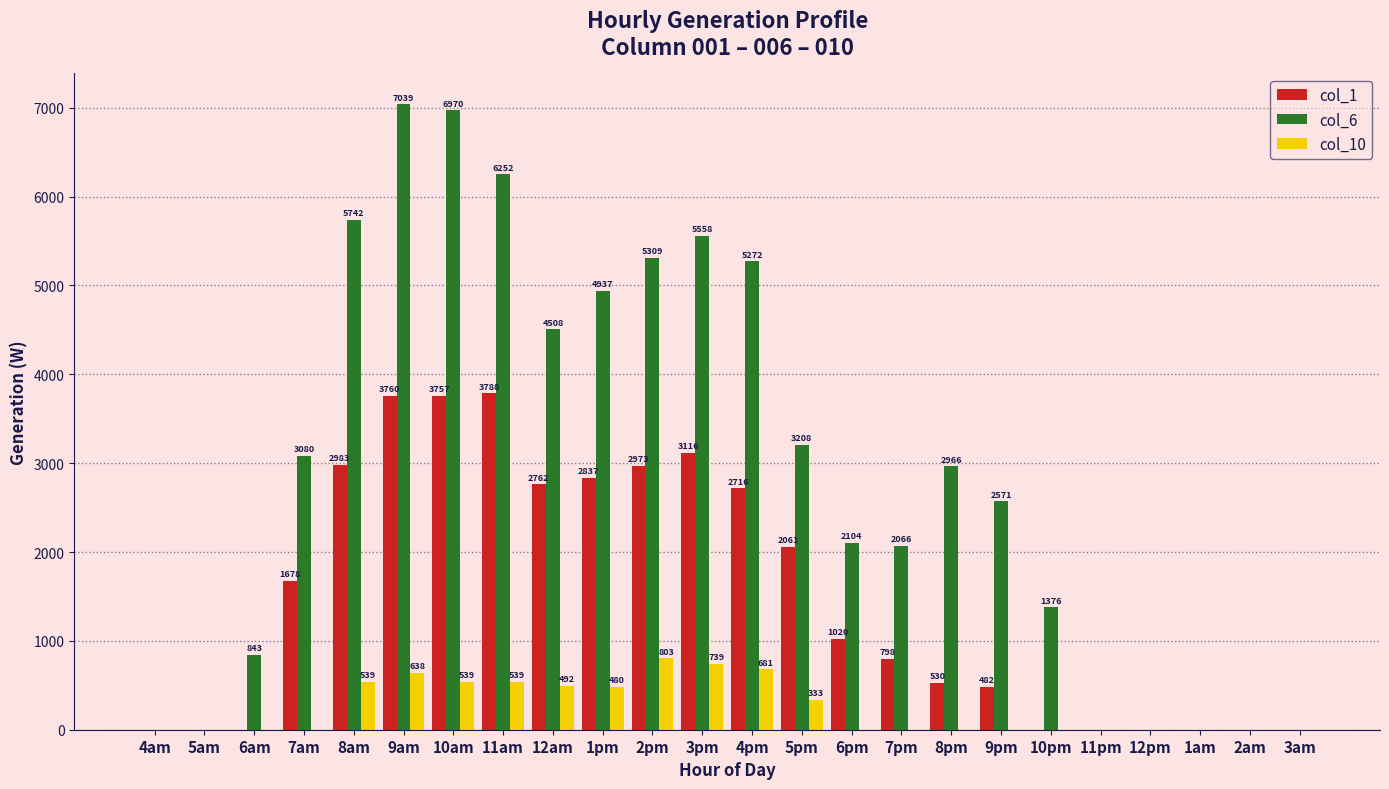

At which label does col_1 first exceed 1020?

7am